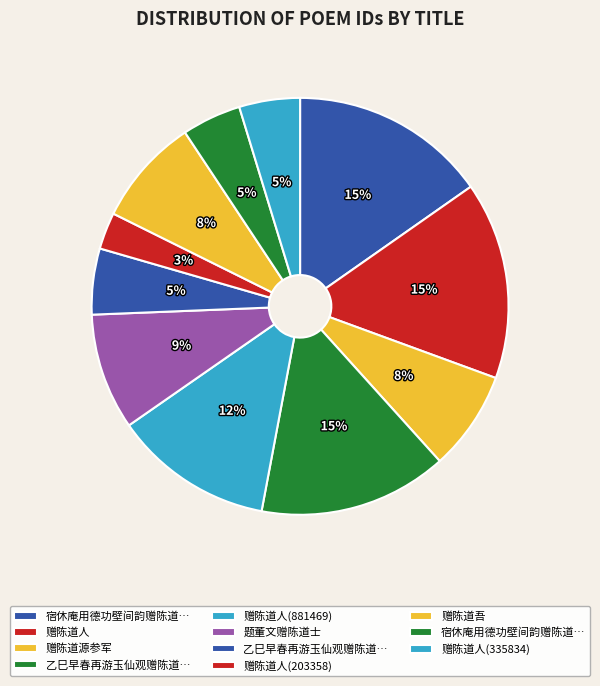

How many slices are in this pie chart?

11